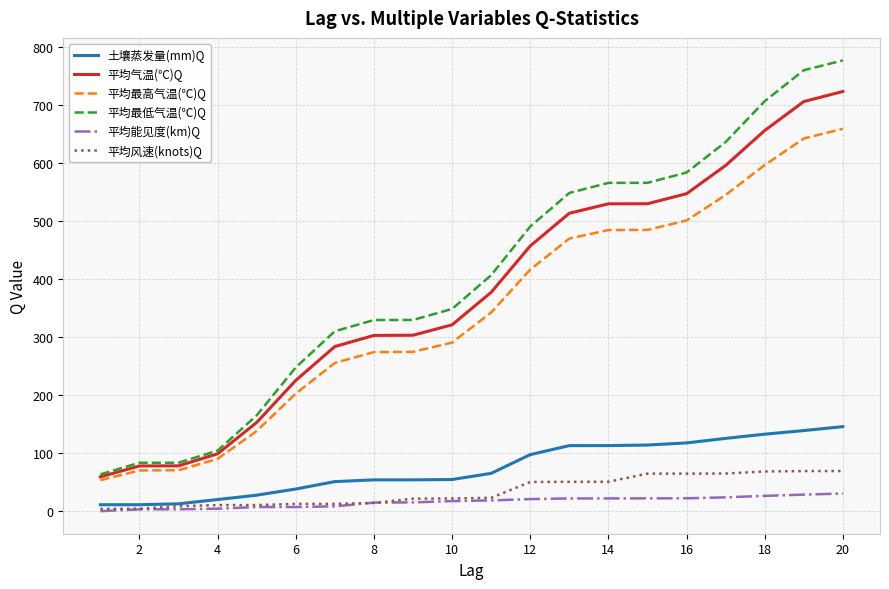

What is the maximum value shown in the chart?

776.8